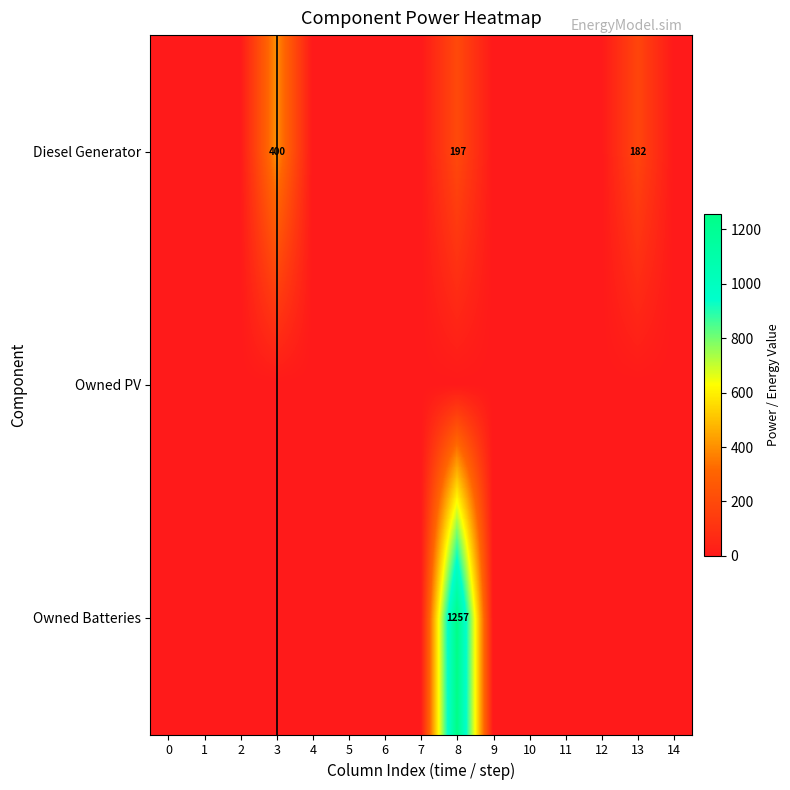

The value of Diesel Generator at 3 is 269. True or false?

False